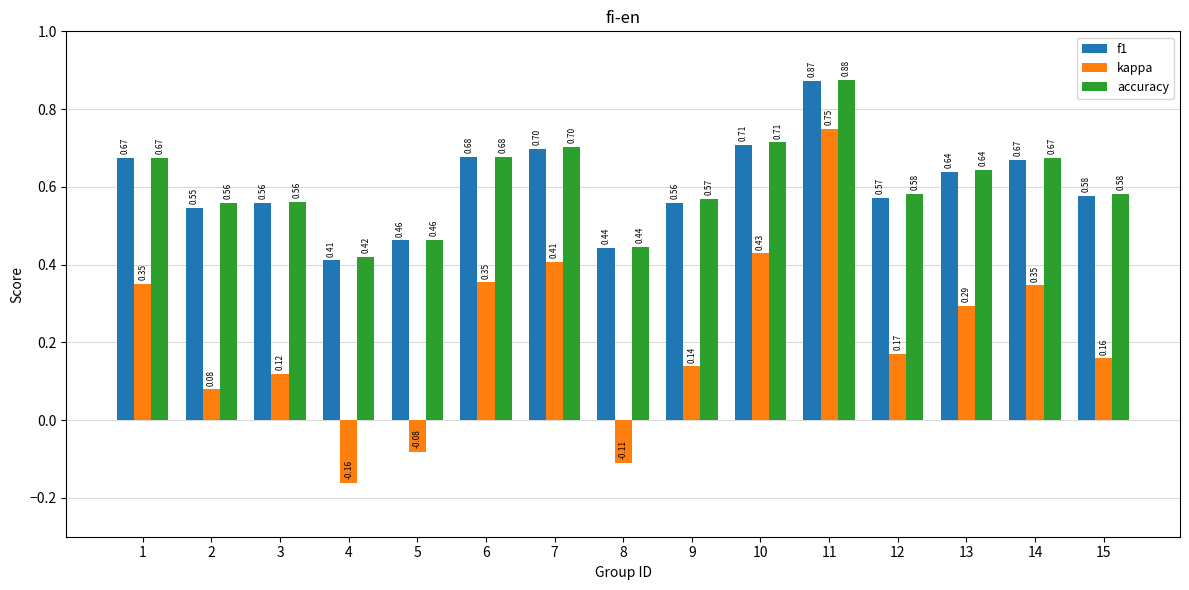

What is the sum of all kappa values?

3.2